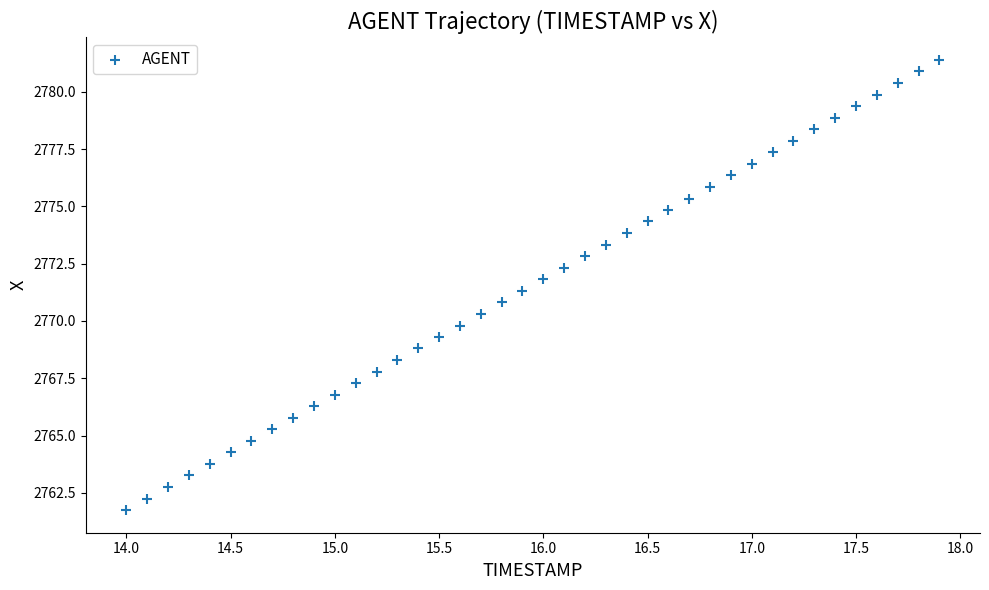

What is the range of X values (max minus min)?

3.9